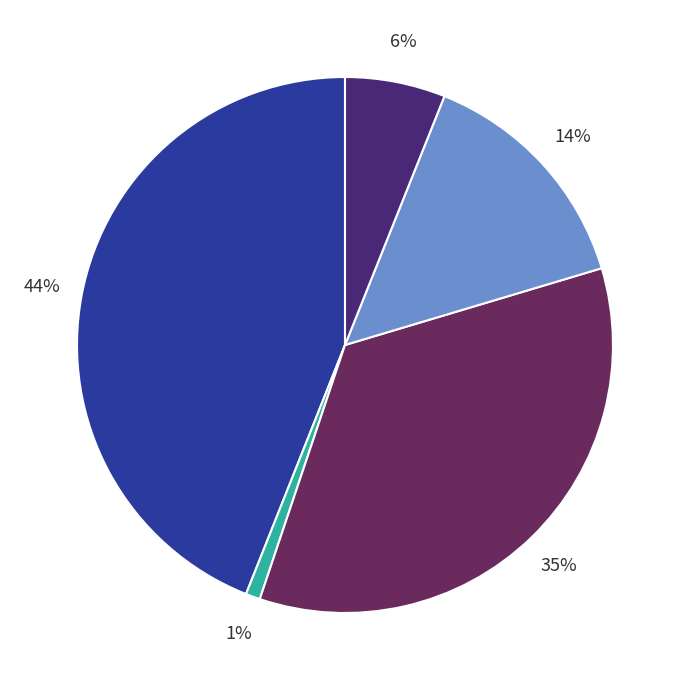

Is there any slice that represents more than half of the pie?

No